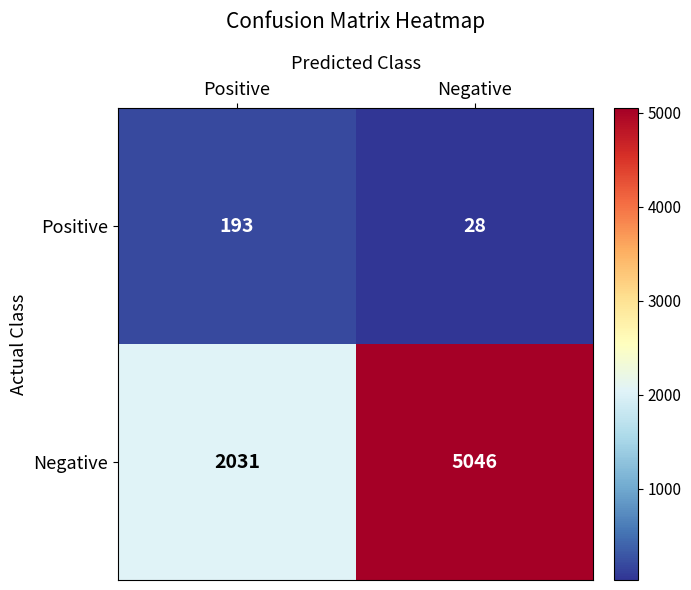

Read the Positive value at Positive, to the nearest 5.

195